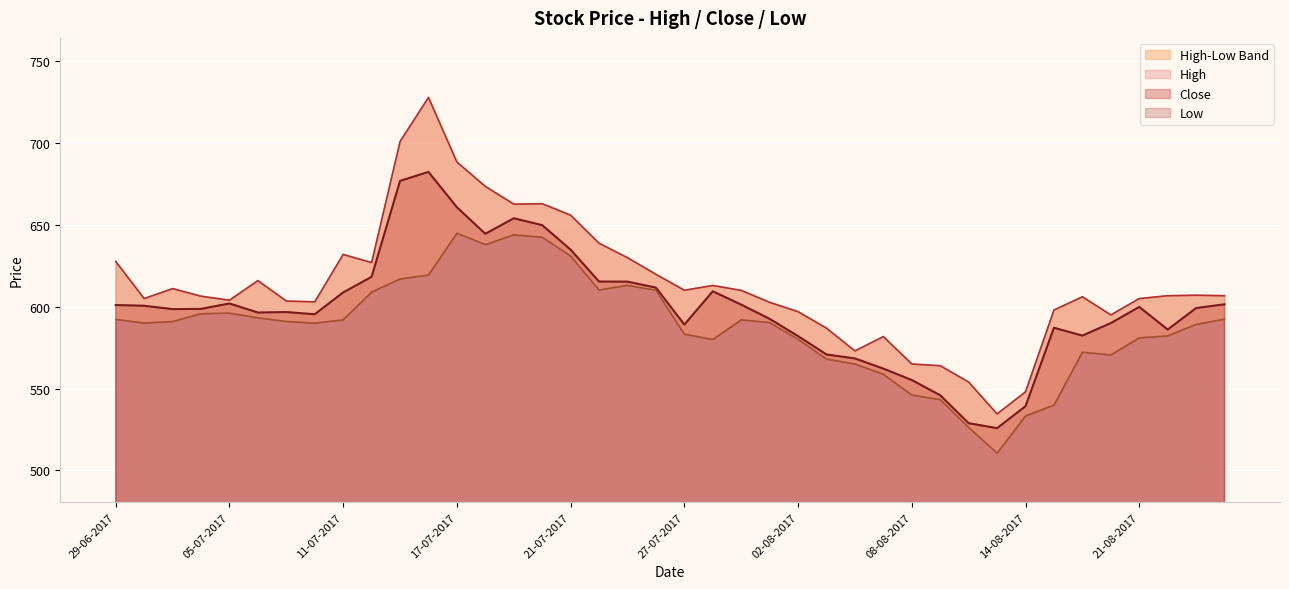

Which has a higher value, 18-08-2017 or 03-07-2017?

03-07-2017